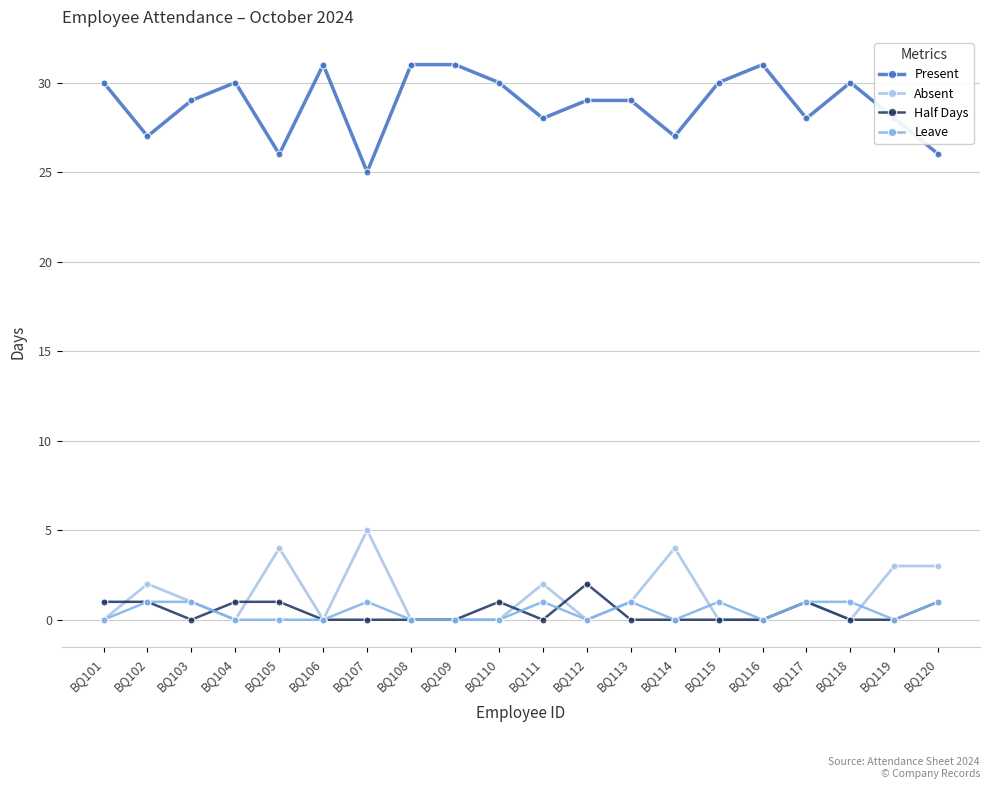

What is the difference between the maximum and second lowest values in the Leave series?

1